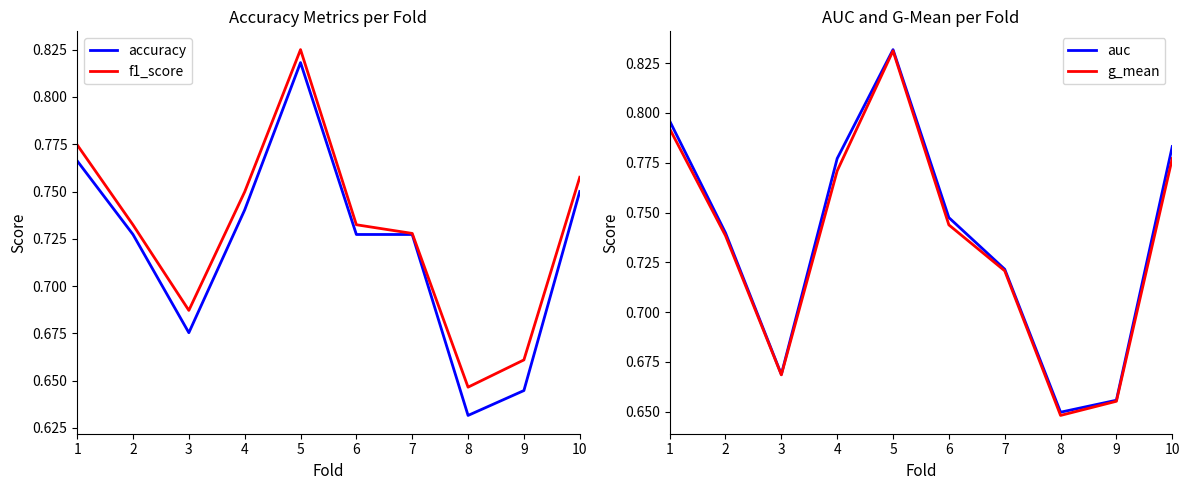

Rank the categories by g_mean value from lowest to highest.

8, 9, 3, 7, 2, 6, 4, 10, 1, 5